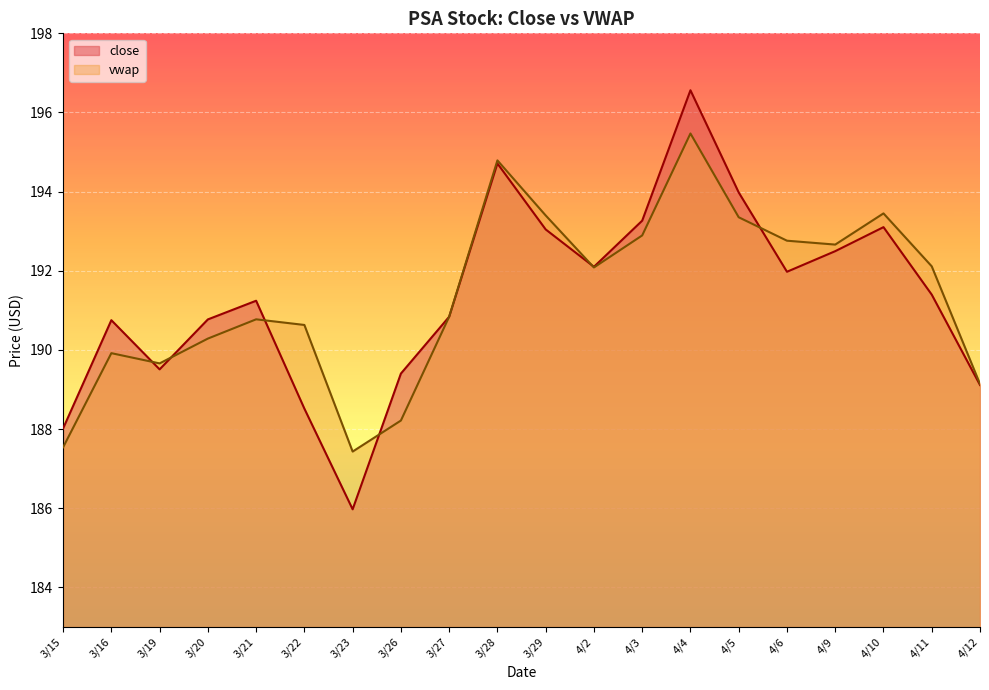

What is the difference between the close values at 3/28 and 3/23?

8.7